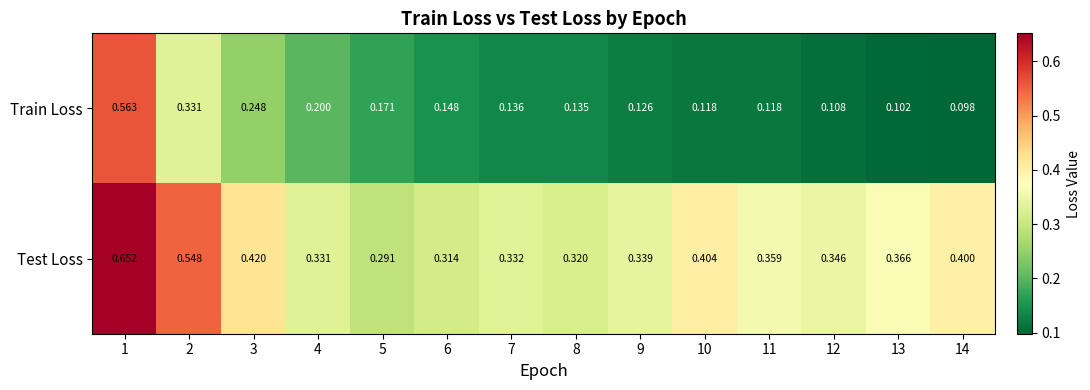

At which category is the sum across all series the highest?

1